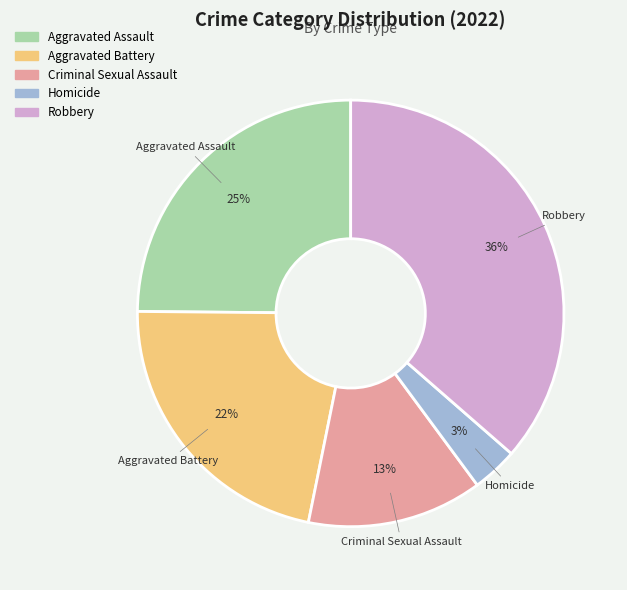

How many segments does this pie chart have?

5